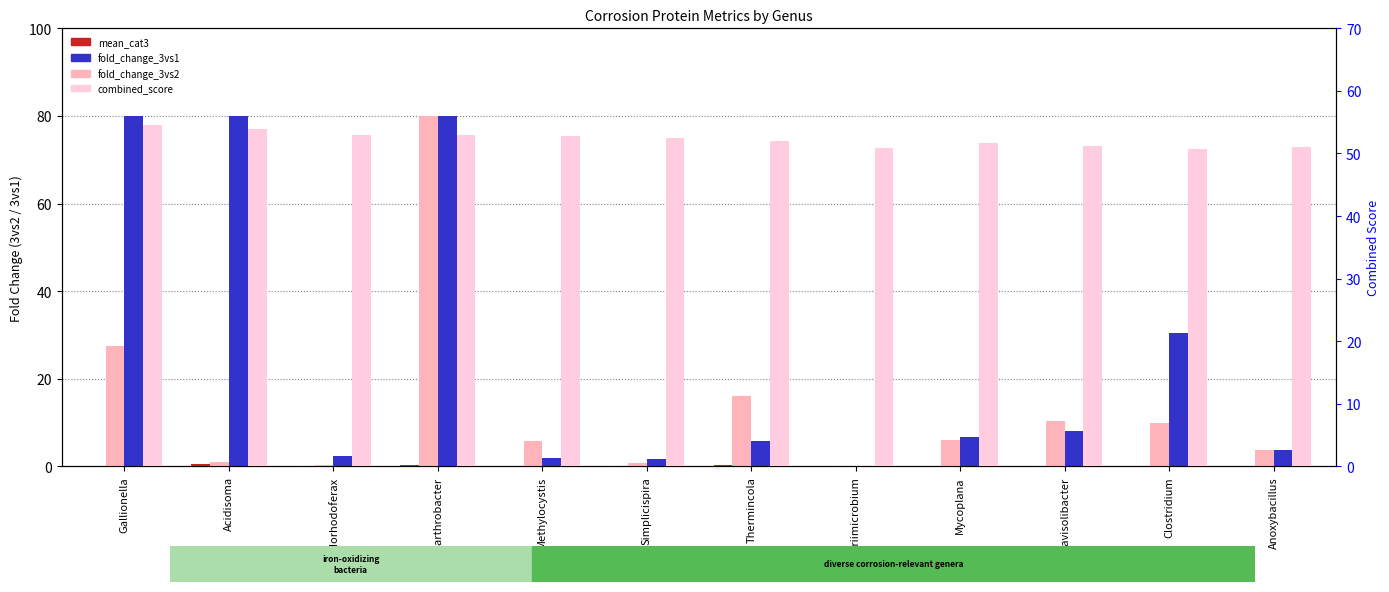

Which has a higher value, Simplicispira or Aestuariimicrobium?

Simplicispira